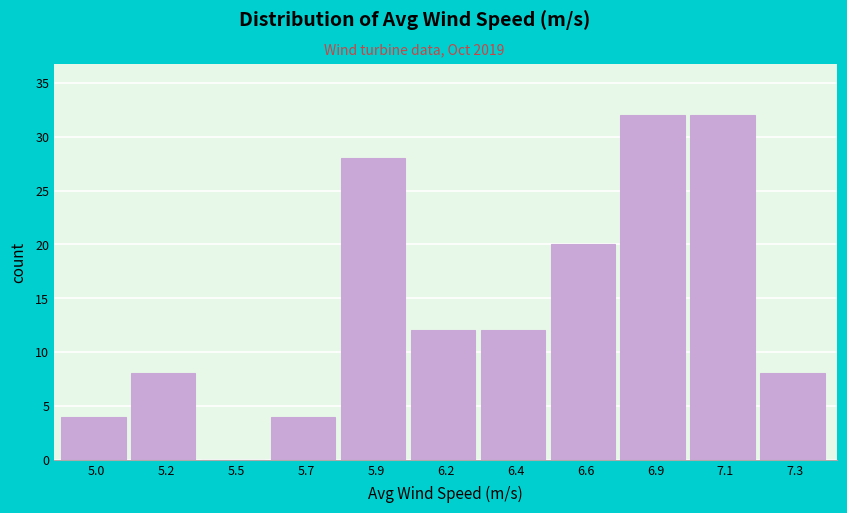

Reading right to left, extract all data points from this chart.

7.3=8	7.1=32	6.9=32	6.6=20	6.4=12	6.2=12	5.9=28	5.7=4	5.5=0	5.2=8	5.0=4